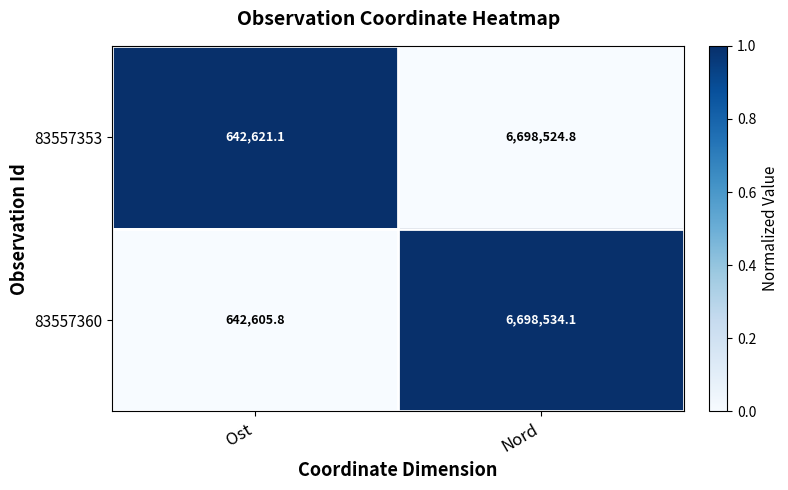

What is the sum of all 83557360 values?

7341139.9